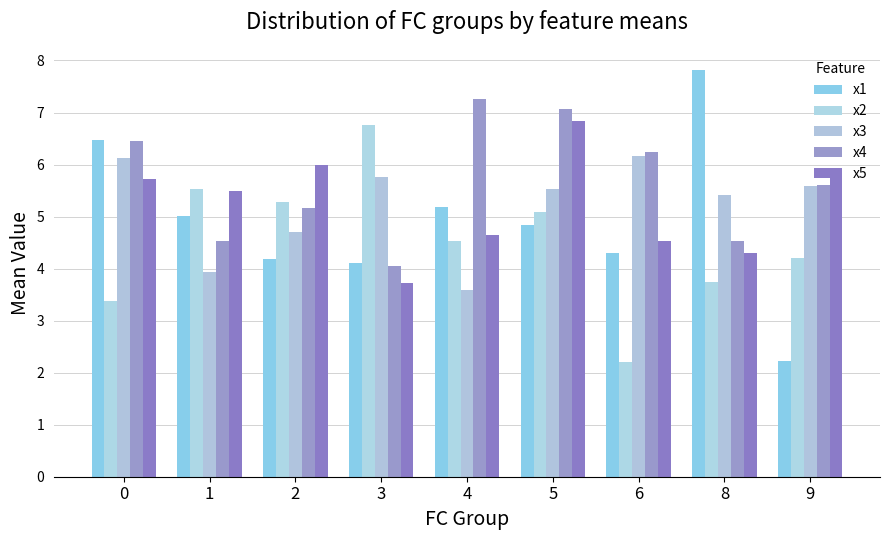

How many bars are there in each group?

5